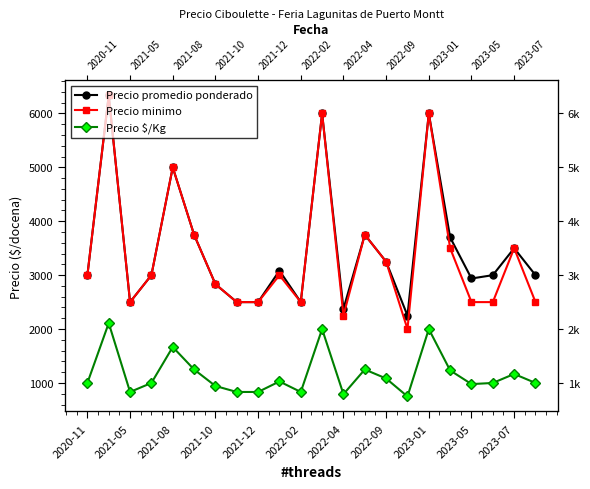

Which series has the largest total across all categories?

Precio promedio ponderado